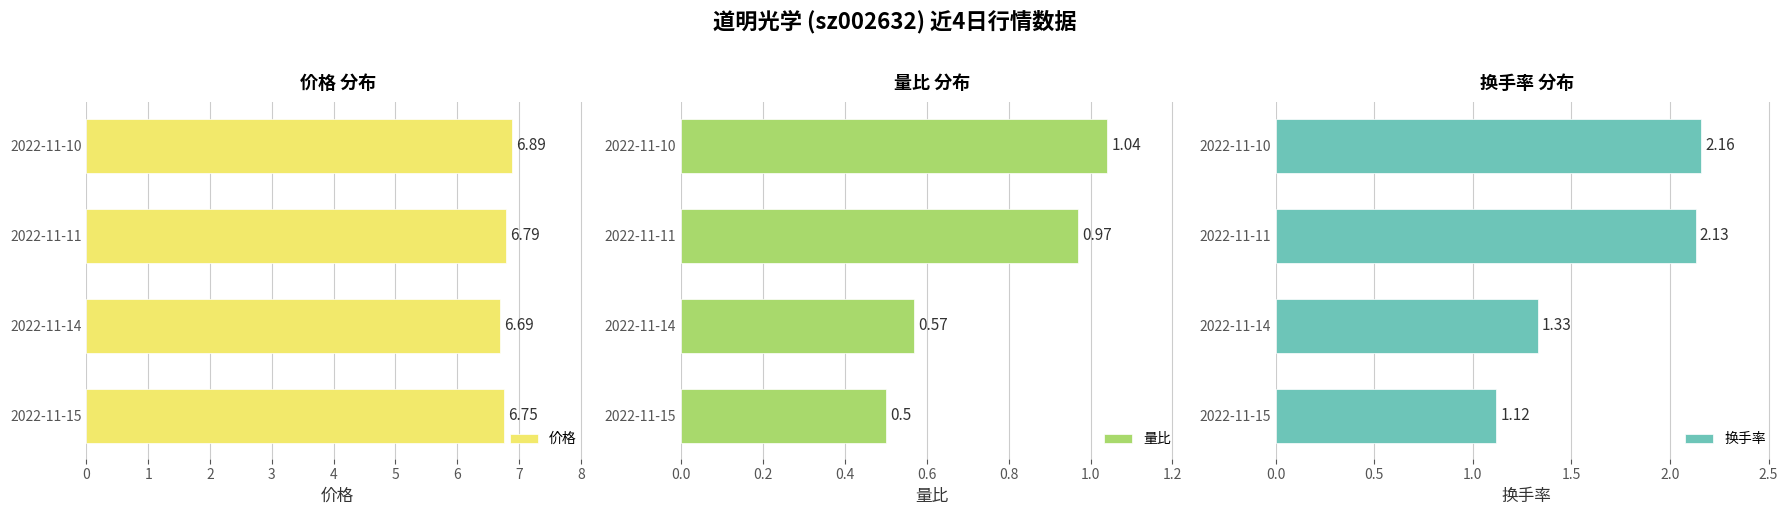

The 价格 series shows 6.8 at 2022-11-15. True or false?

True